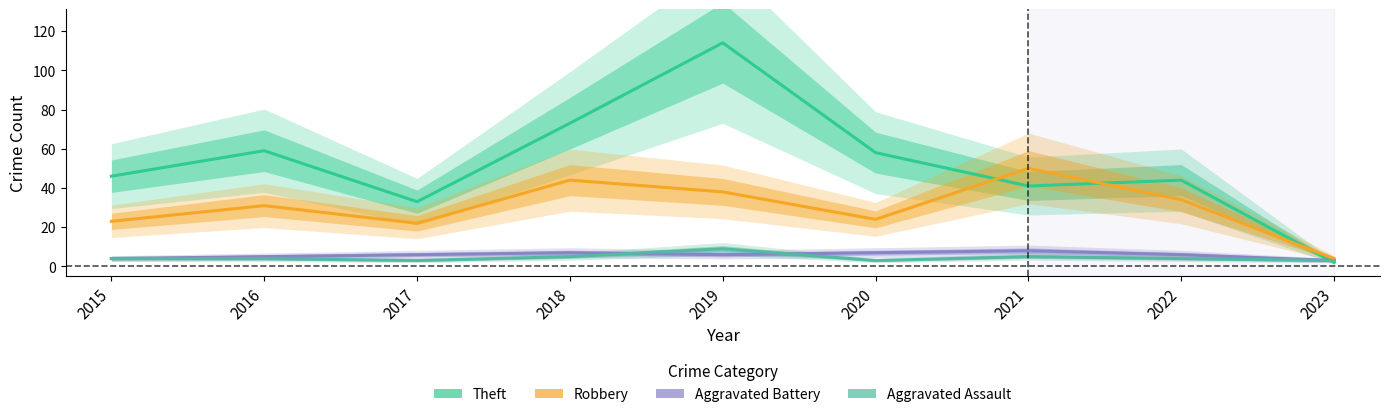

How many interior local valleys does the Aggravated Battery series have?

1